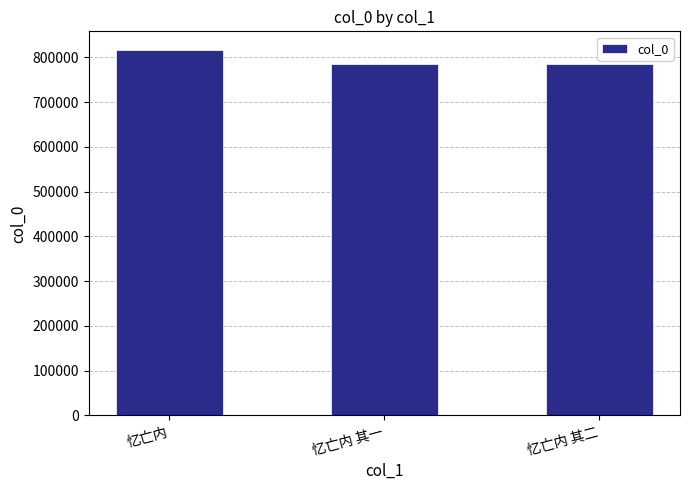

How many bars are there in total?

3